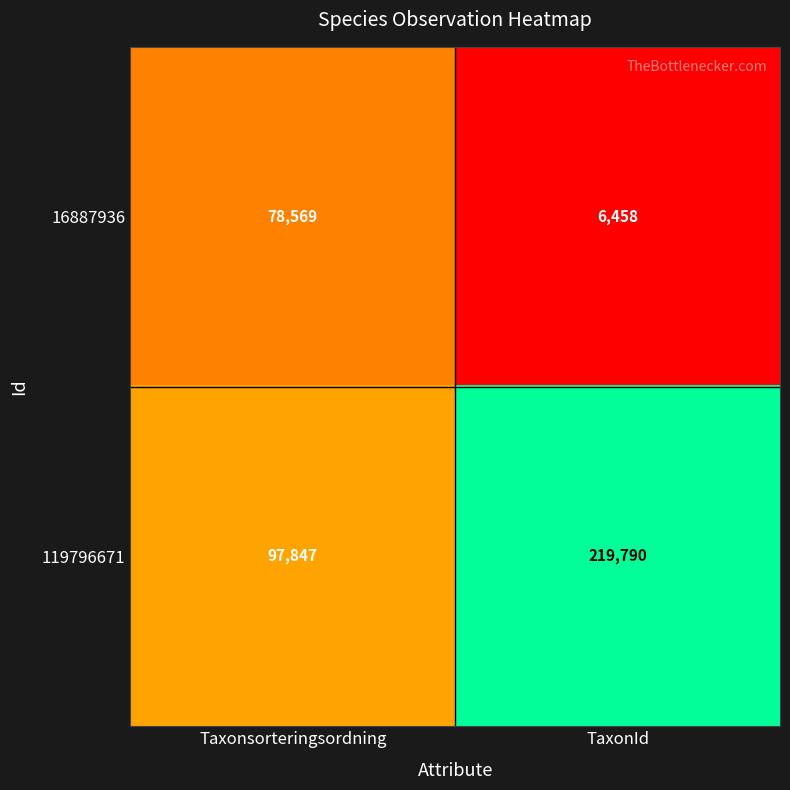

Rank the series by their maximum value, from highest to lowest.

119796671, 16887936